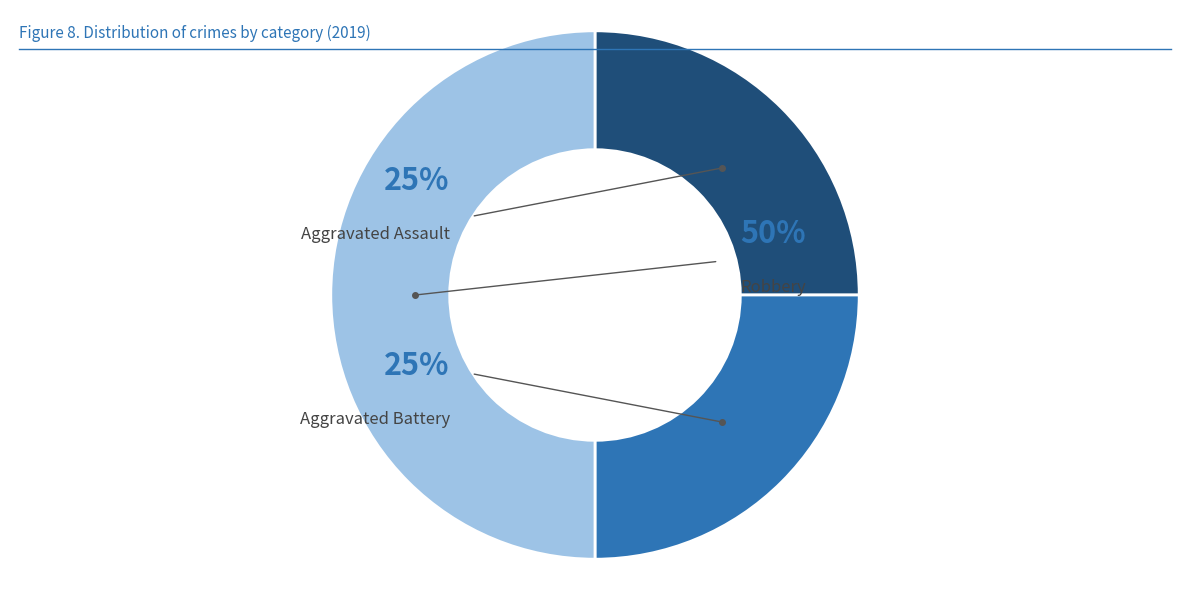

How many slices are in this pie chart?

3